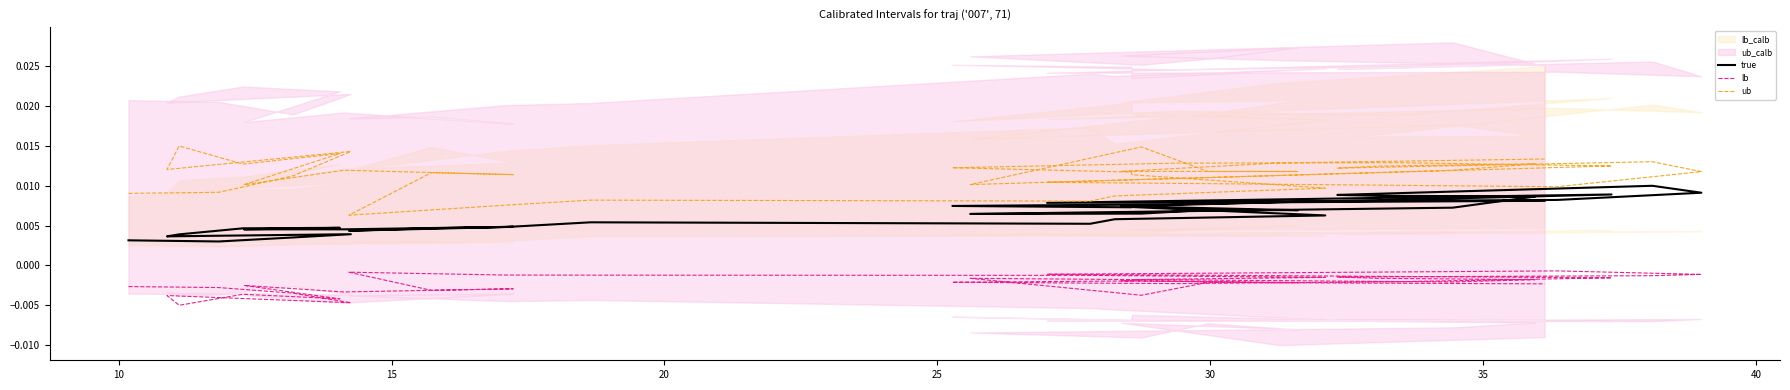

Rank the series at 10 from highest to lowest value.

ub, true, lb